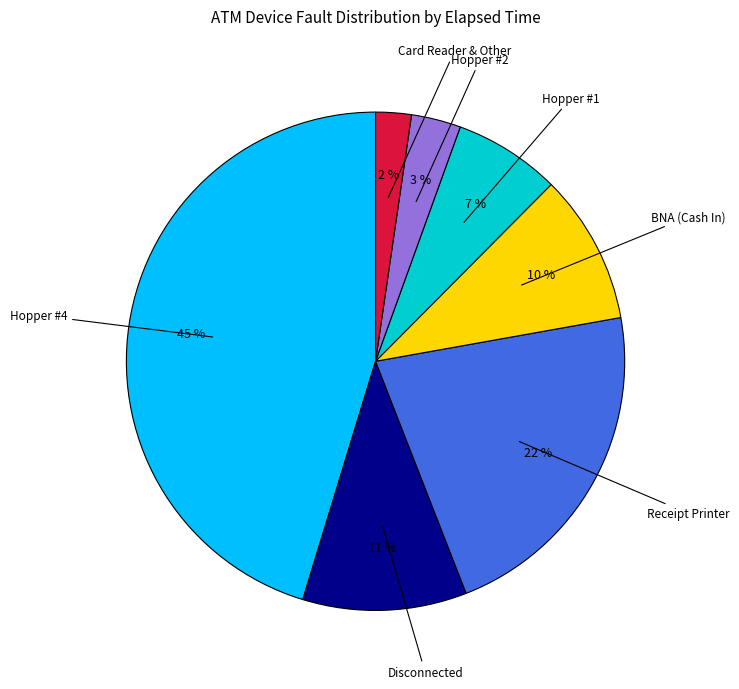

Is there a majority slice in this chart?

No